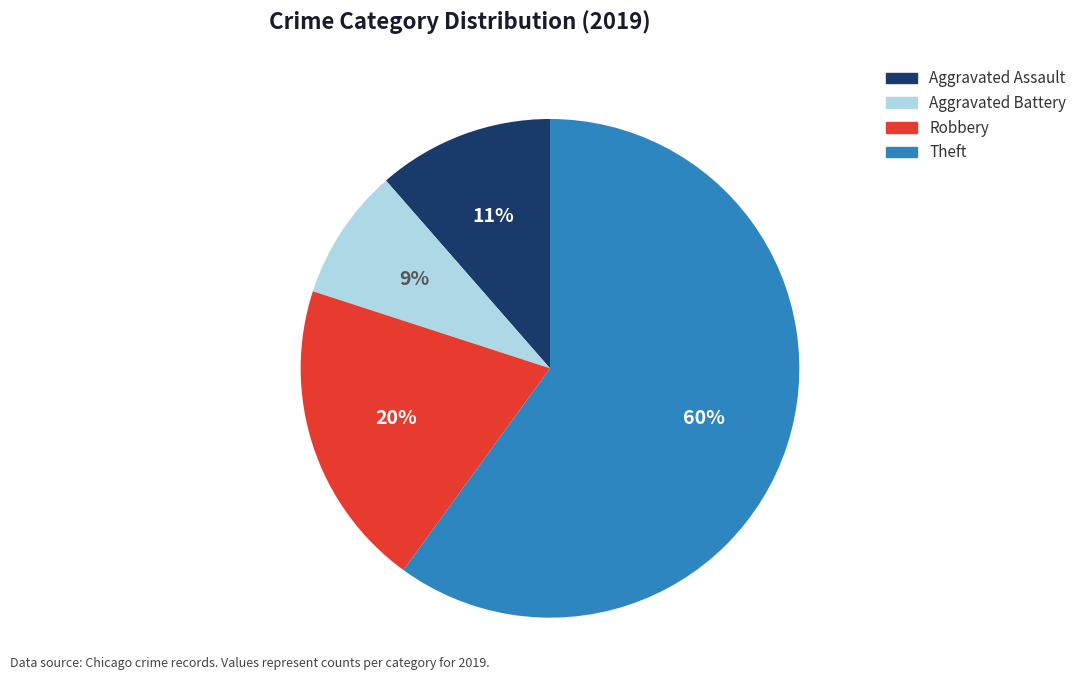

Does Theft account for over 50% of the chart?

Yes